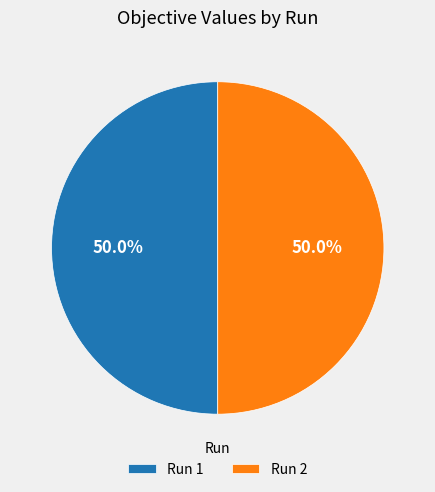

What is the total percentage of Run 2 and Run 1?

100.0%